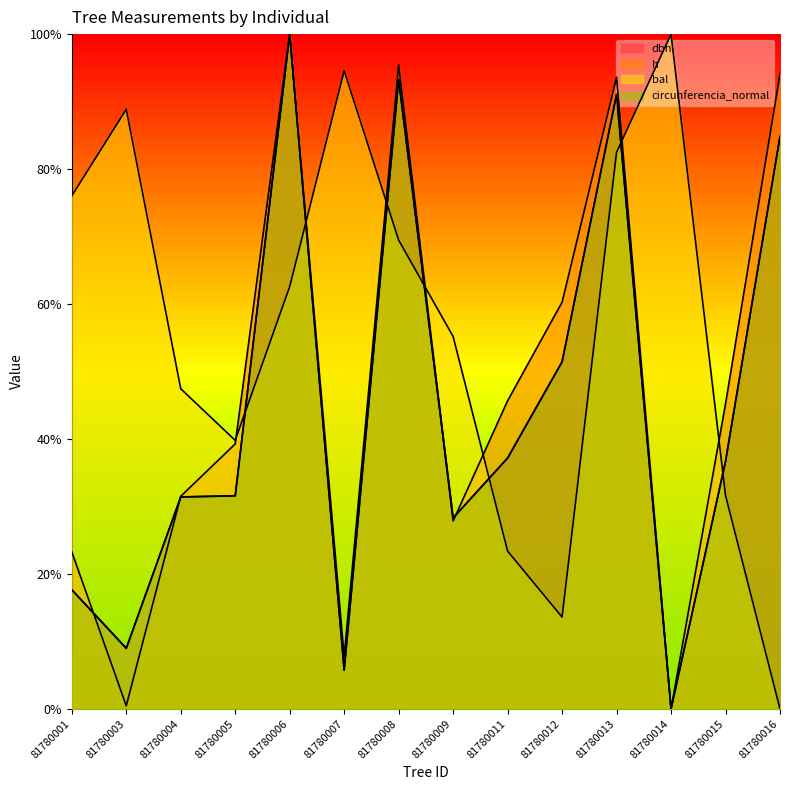

At how many categories does at least one series exceed 0?

14